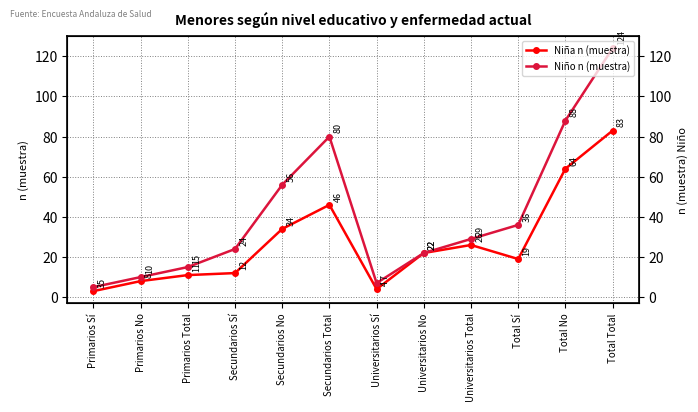

The value of Niño n (muestra) at Total No is 20. True or false?

False